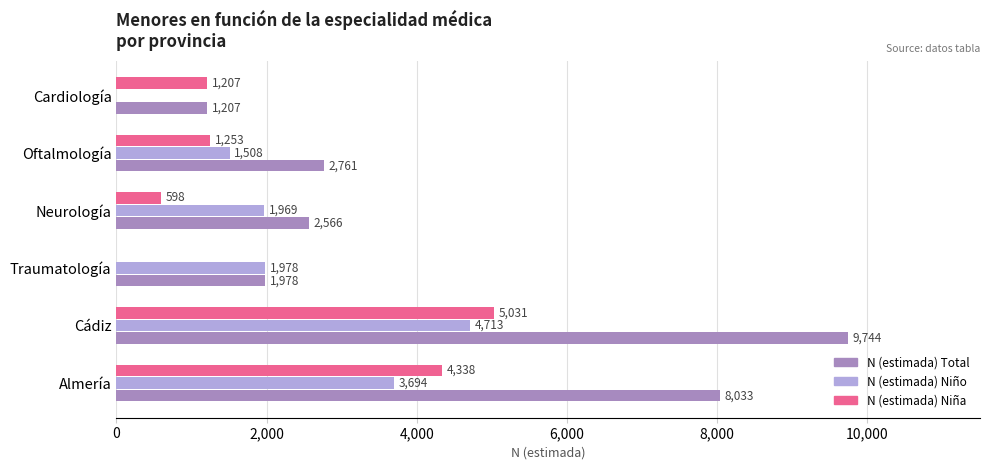

How many categories are shown in the chart?

6